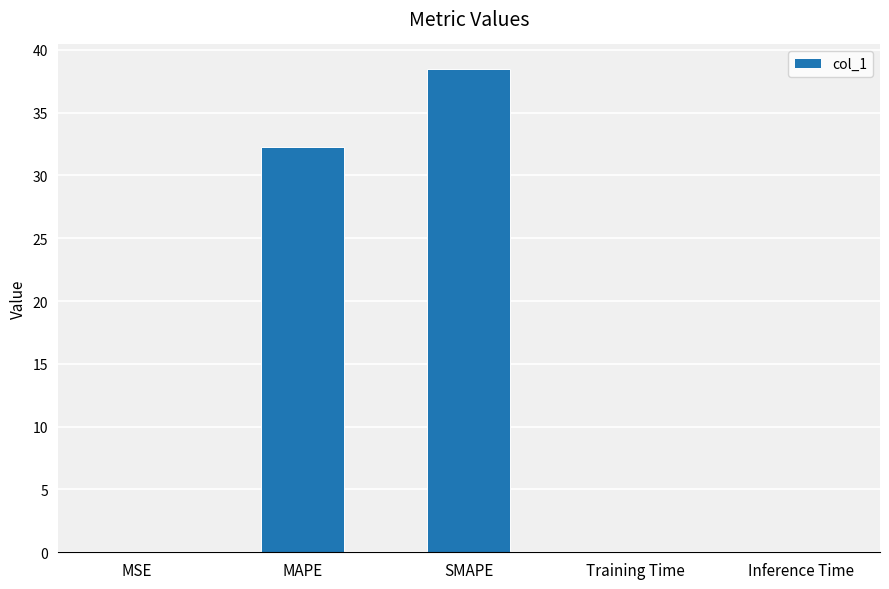

Approximately how many times larger is the value at MAPE compared to SMAPE?

0.8